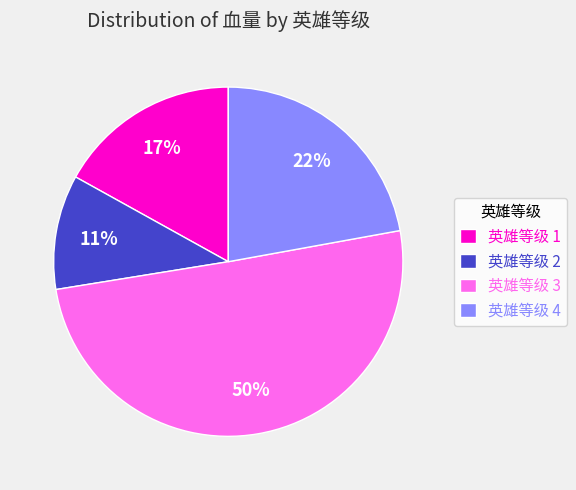

Is 英雄等级 1 the majority of the pie?

No